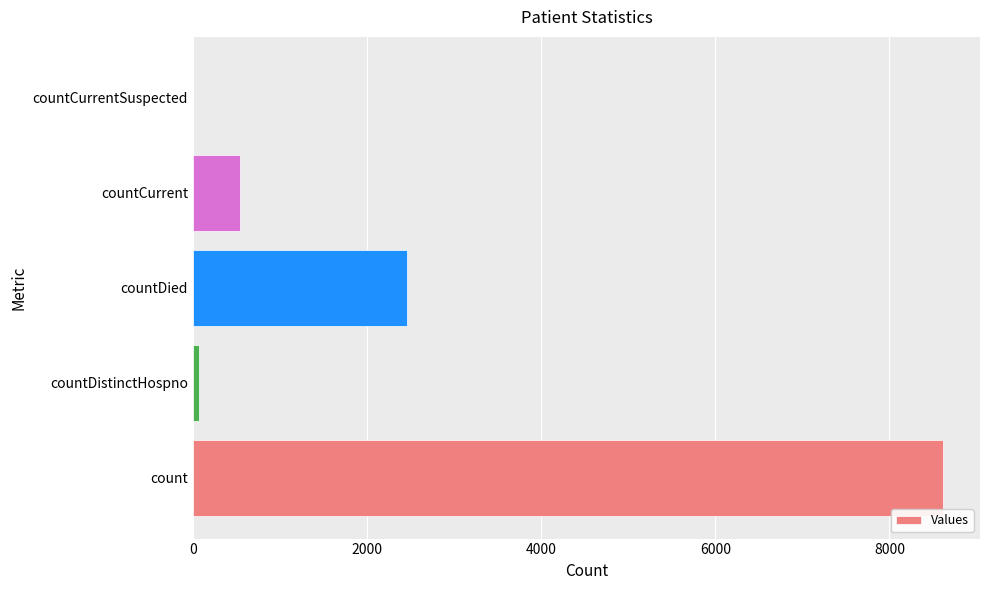

Does the chart contain stacked bars?

No